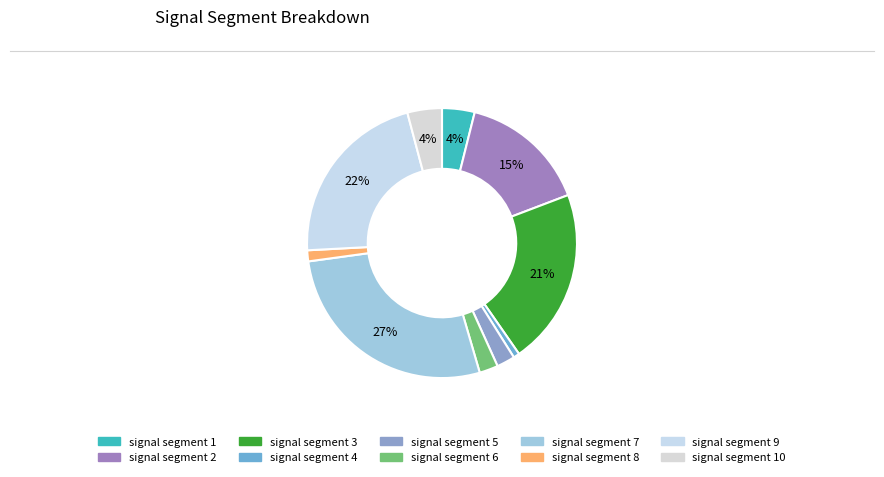

How many segments does this pie chart have?

10